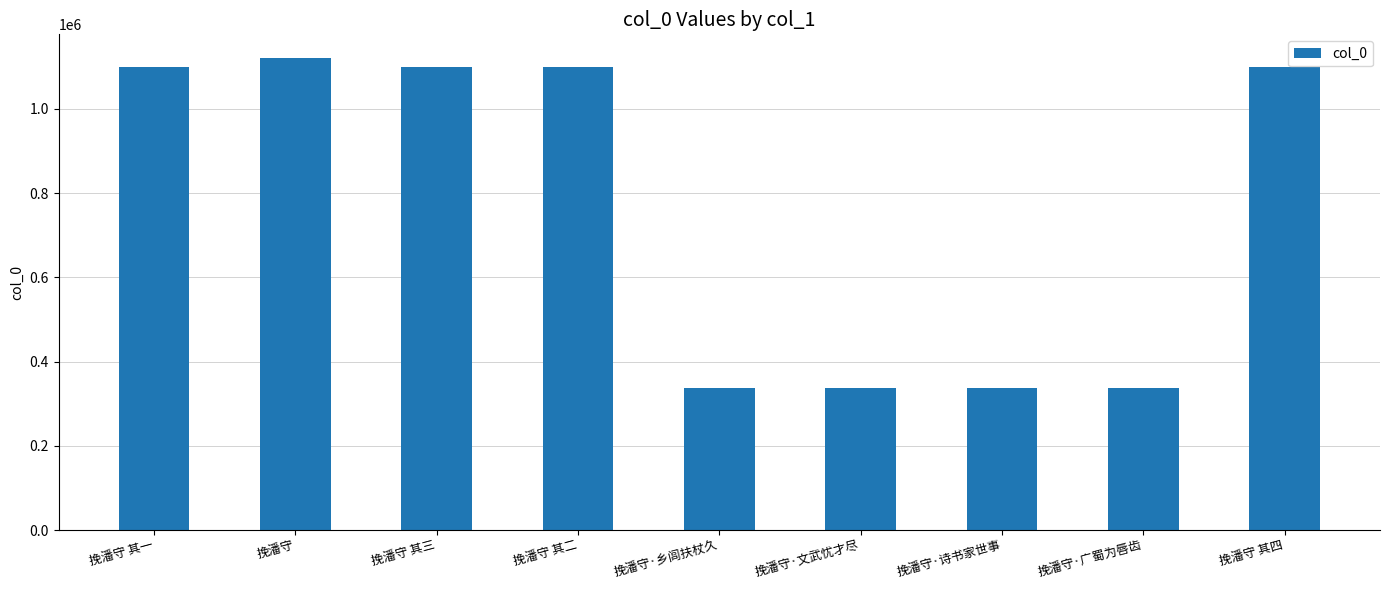

How many values are below 1100352?

4